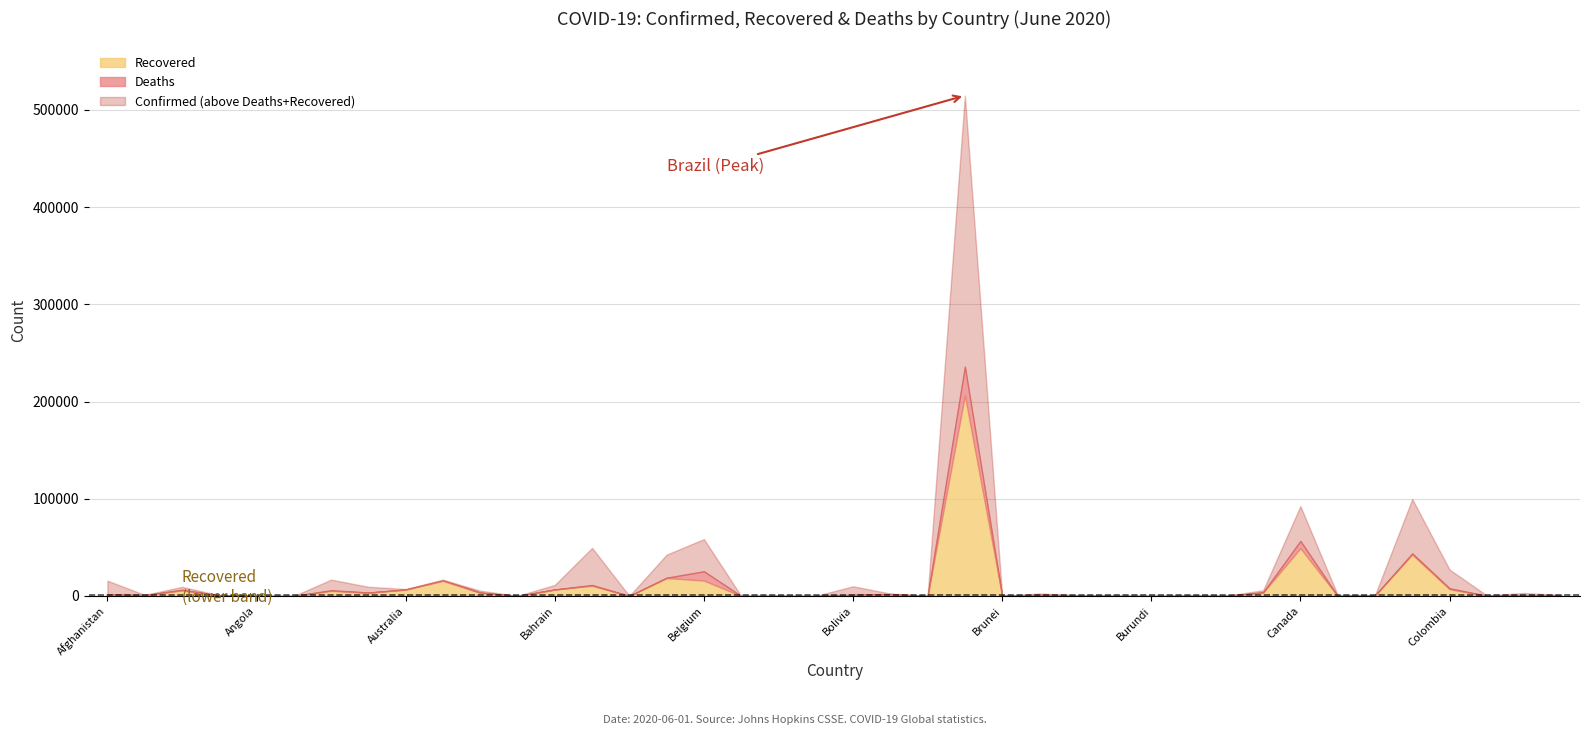

Where is Deaths nearest to the value 14657?

Belgium